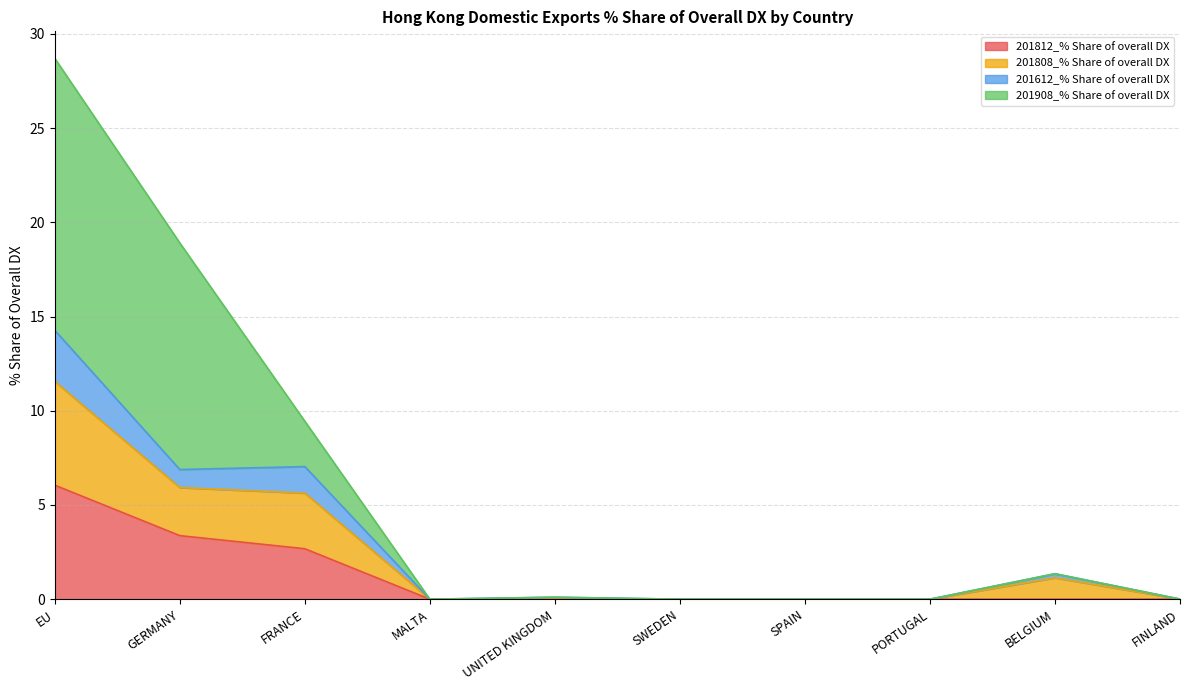

Is it true that 201812_% Share of overall DX equals 3.4 at GERMANY?

True